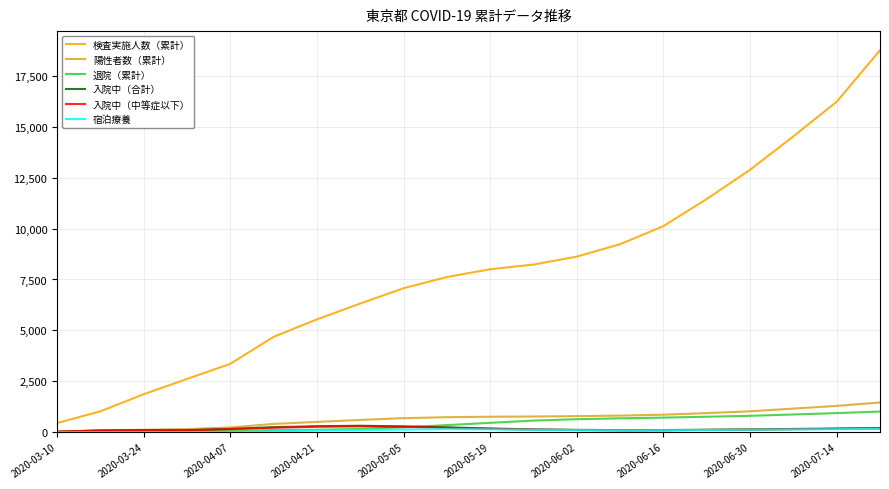

Which series has the largest range (max minus min)?

検査実施人数（累計）